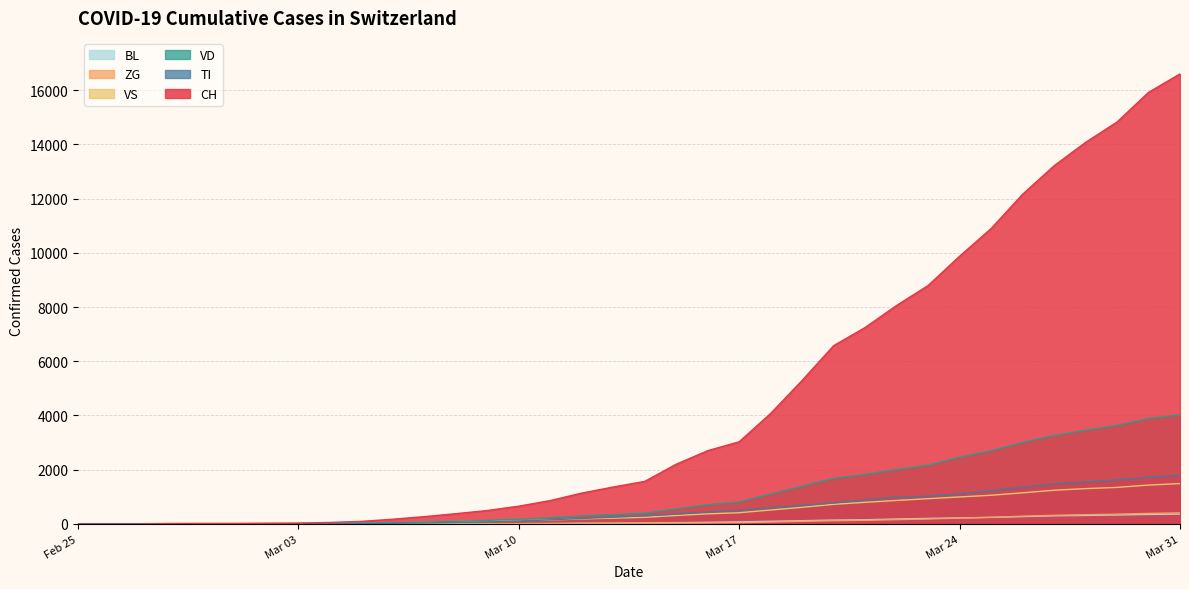

Reading left to right, list all the values displayed in this chart.

CH: 0	1	2	13	15	16	22	27	50	90	170	265	374	491	652	858	1134	1359	1566	2200	2700	3028	4075	5294	6575	7245	8060	8795	9877	10897	12161	13213	14076	14829	15922	16605
TI: 0	0	0	0	0	0	0	0	7	12	21	34	51	71	107	146	196	246	296	361	435	499	591	676	772	881	984	1019	1101	1230	1349	1476	1545	1623	1722	1795
VD: 0	0	0	4	4	4	6	8	14	27	41	66	93	127	166	219	289	339	393	552	705	803	1098	1388	1680	1825	2003	2163	2459	2697	3002	3261	3452	3636	3888	4019
VS: 0	0	0	6	6	7	10	12	16	25	36	60	84	107	129	140	181	209	240	307	368	409	509	609	719	793	862	927	991	1054	1144	1239	1299	1344	1430	1485
ZG: 0	0	0	0	0	0	0	0	0	0	1	1	2	3	4	5	10	14	16	28	33	42	67	93	116	129	155	179	212	240	280	314	336	357	384	404
BL: 0	0	0	0	1	1	1	1	1	1	3	4	5	6	7	13	22	26	31	42	55	71	93	115	138	150	177	199	217	237	266	295	309	326	347	360